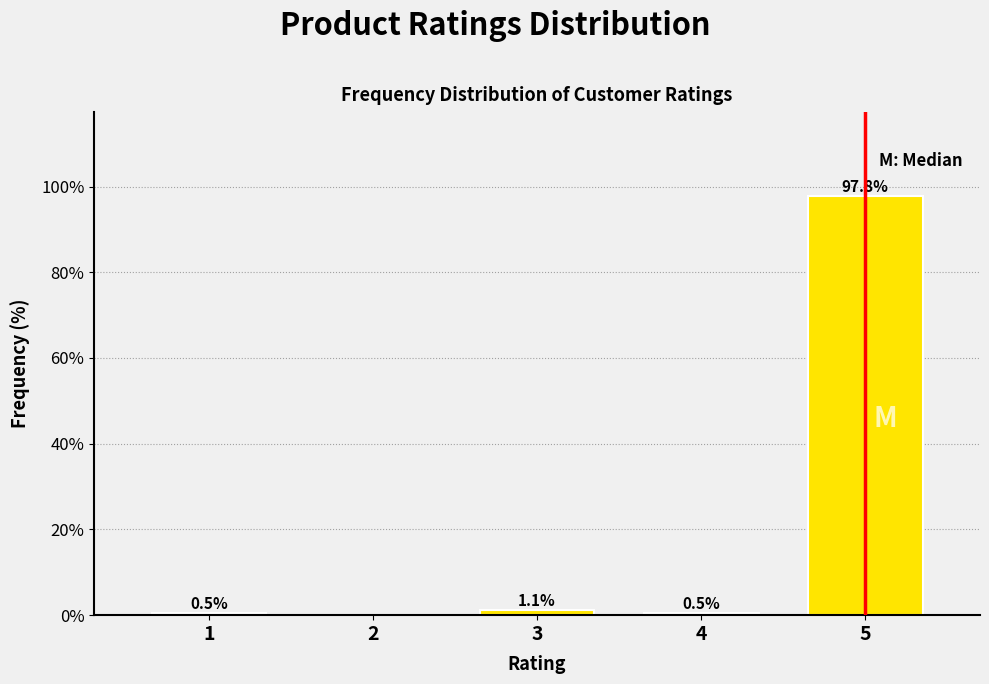

Reading right to left, list all the values displayed in this chart.

5=97.8	4=0.5	3=1.1	2=0.0	1=0.5